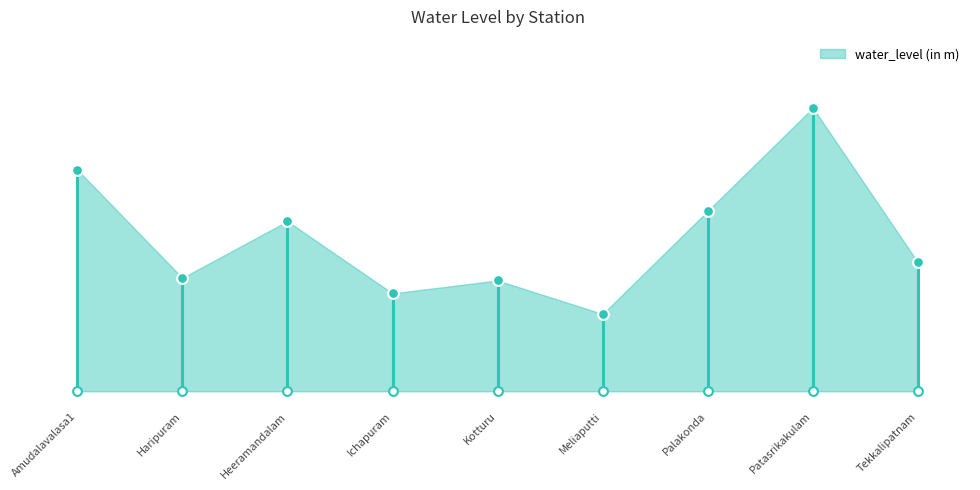

Approximately how many times larger is the value at Patasrikakulam compared to Amudalavalasa1?

1.3